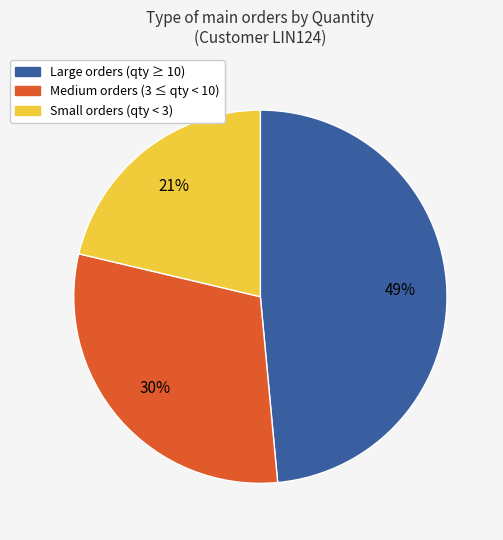

Is the sum of Large orders (qty ≥ 10) and Medium orders (3 ≤ qty < 10) greater than half?

Yes